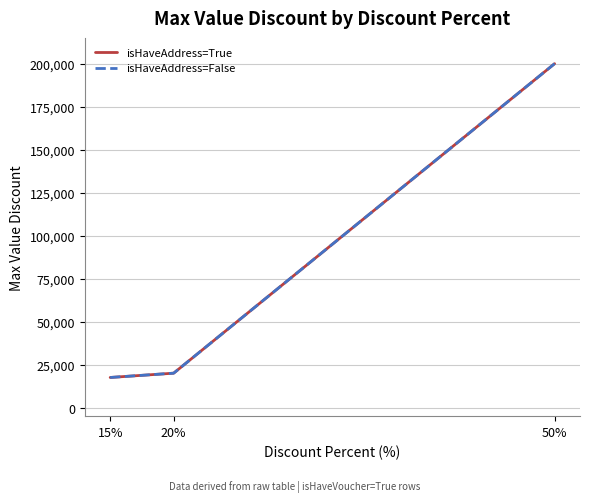

Does the chart have visible grid lines?

Yes